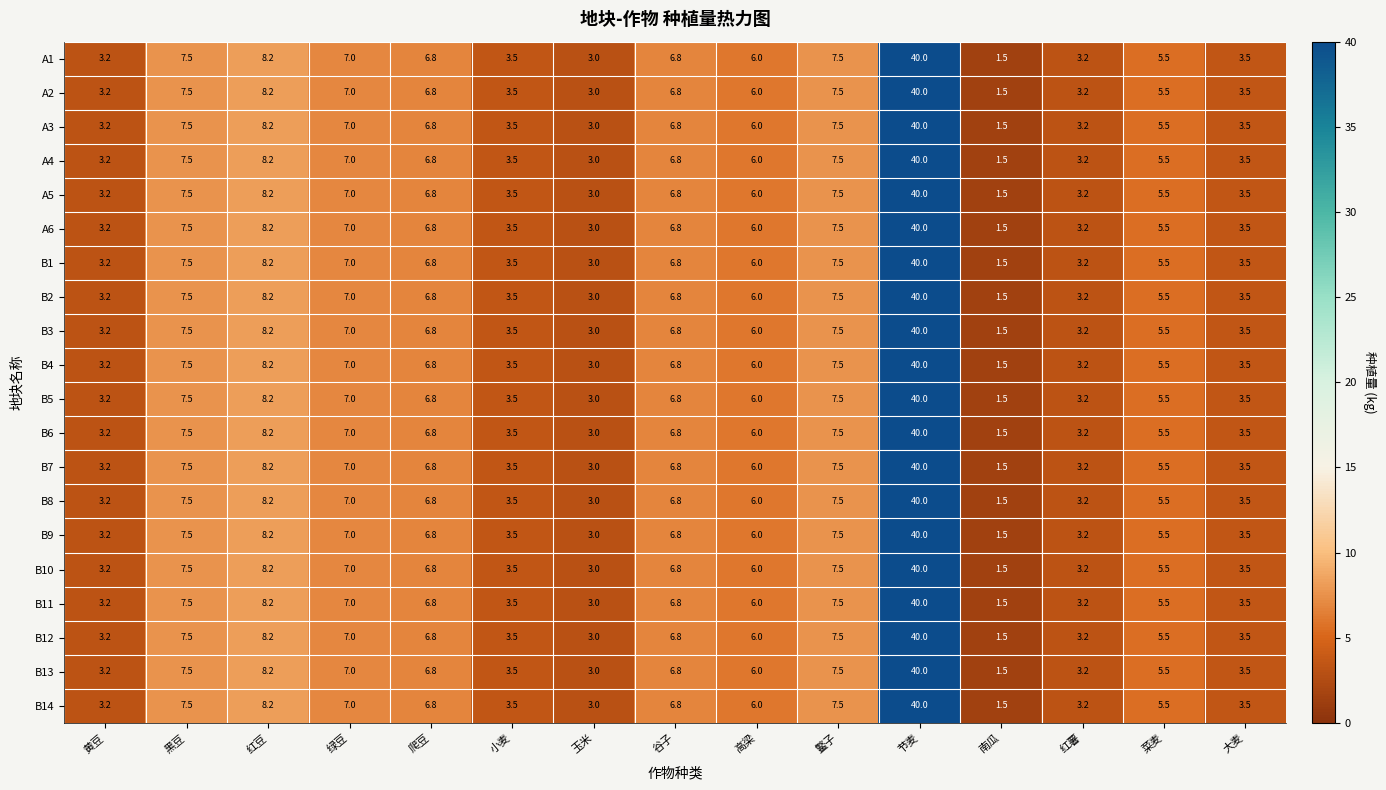

At which label does B8 reach its minimum?

南瓜